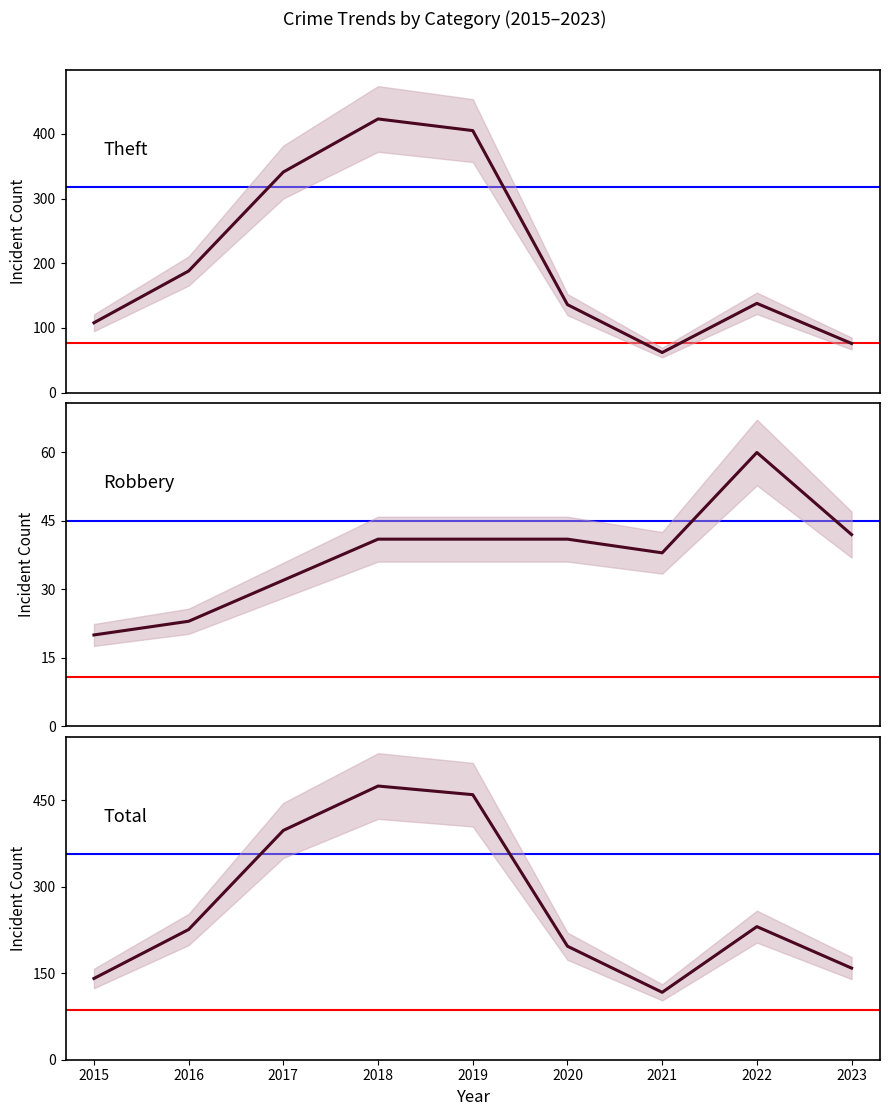

True or false: Total and Theft intersect in this chart.

False